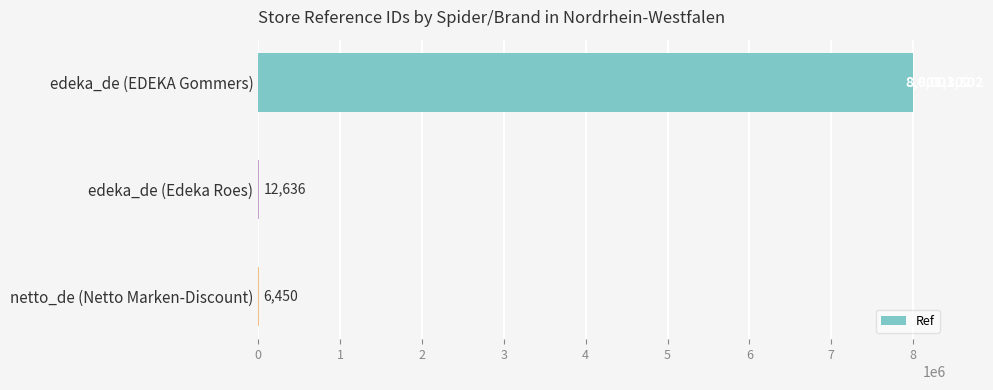

What is the ratio of the value at edeka_de (EDEKA Gommers) to the value at netto_de (Netto Marken-Discount)?

1240.5